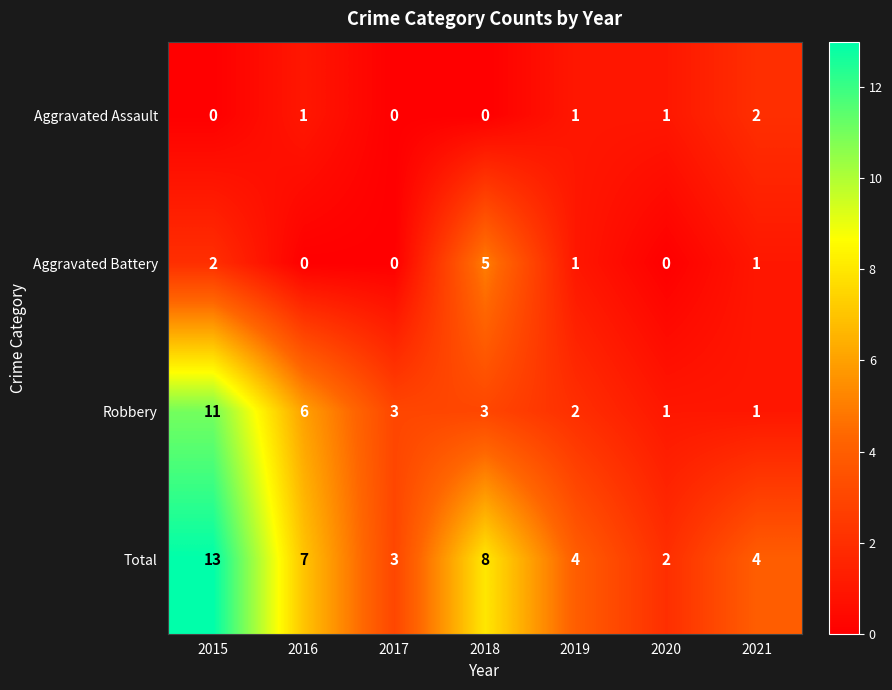

What is the greatest value displayed?

13